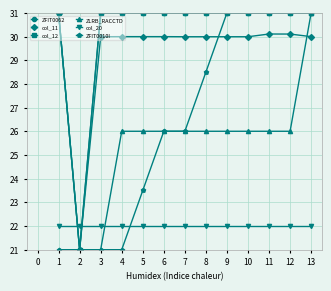

How many data points in ZLRB_RACCTD are less than 26?

3